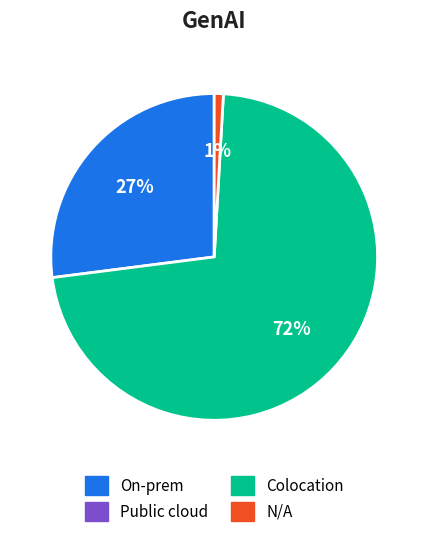

To the nearest percent, what is the average slice percentage?

33%